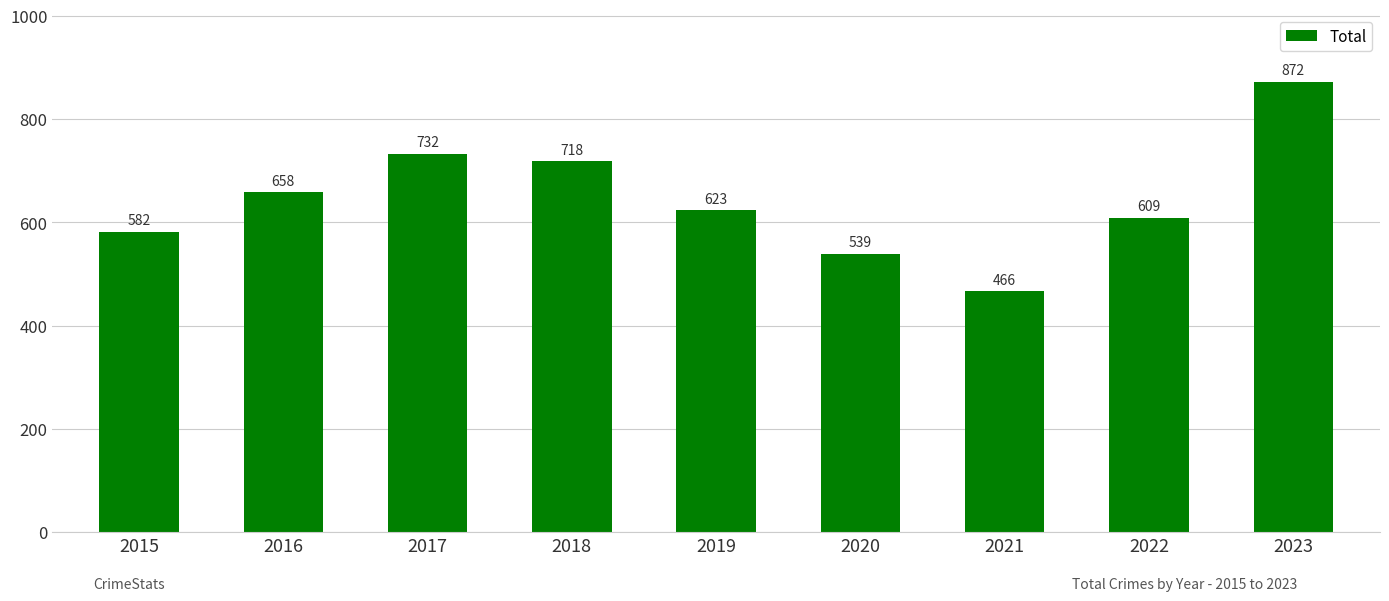

Rank the categories by value from lowest to highest.

2021, 2020, 2015, 2022, 2019, 2016, 2018, 2017, 2023